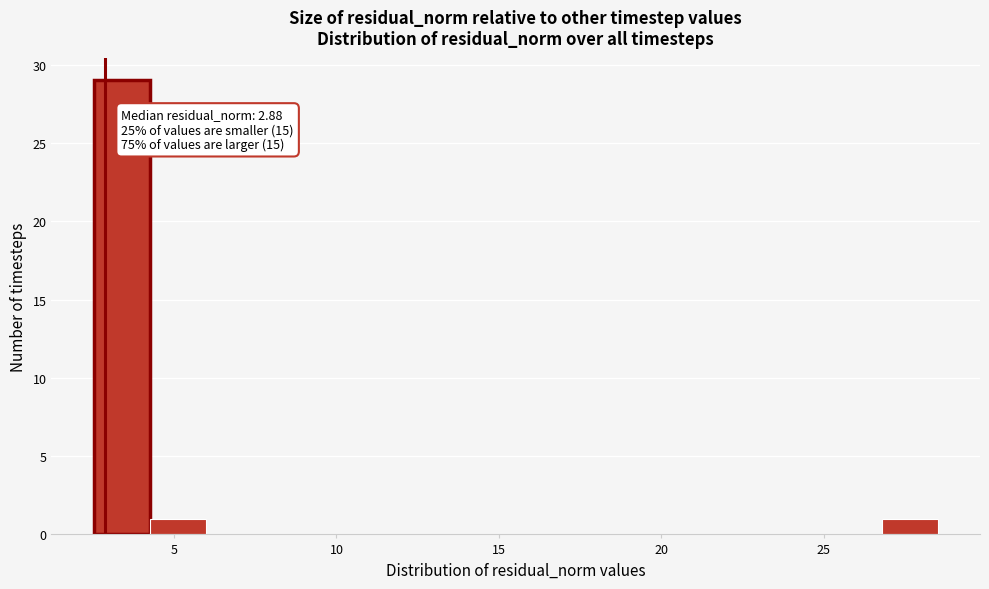

Read against the x-axis, roughly where is the centre of the tallest bar?

3.5